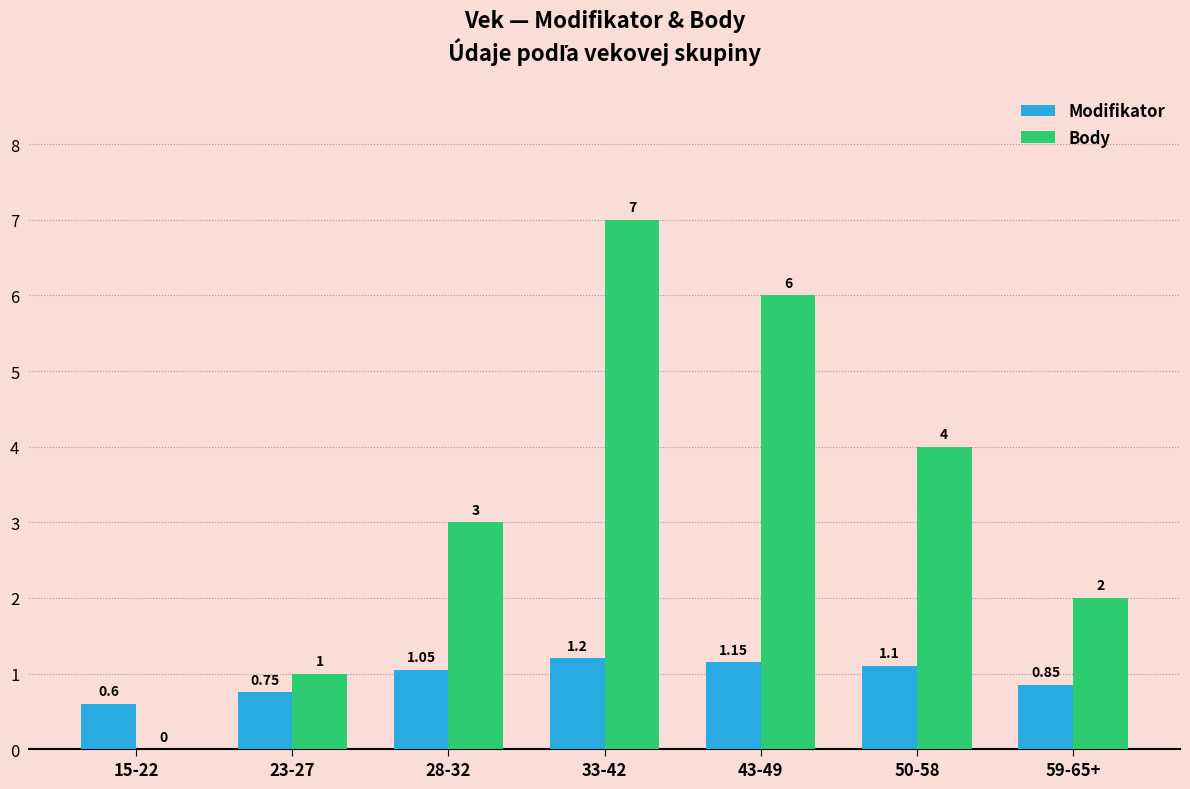

Which series has the largest total across all categories?

Body